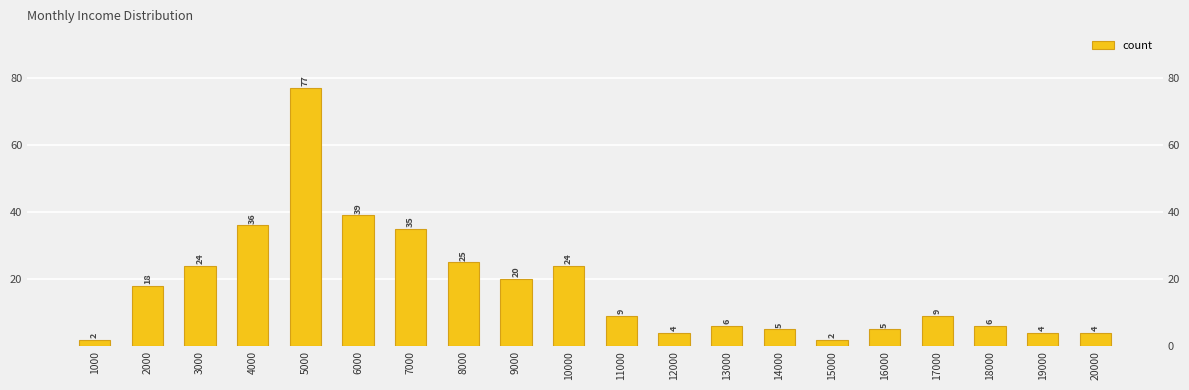

What is the ratio of the value at 3000 to the value at 16000?

4.8